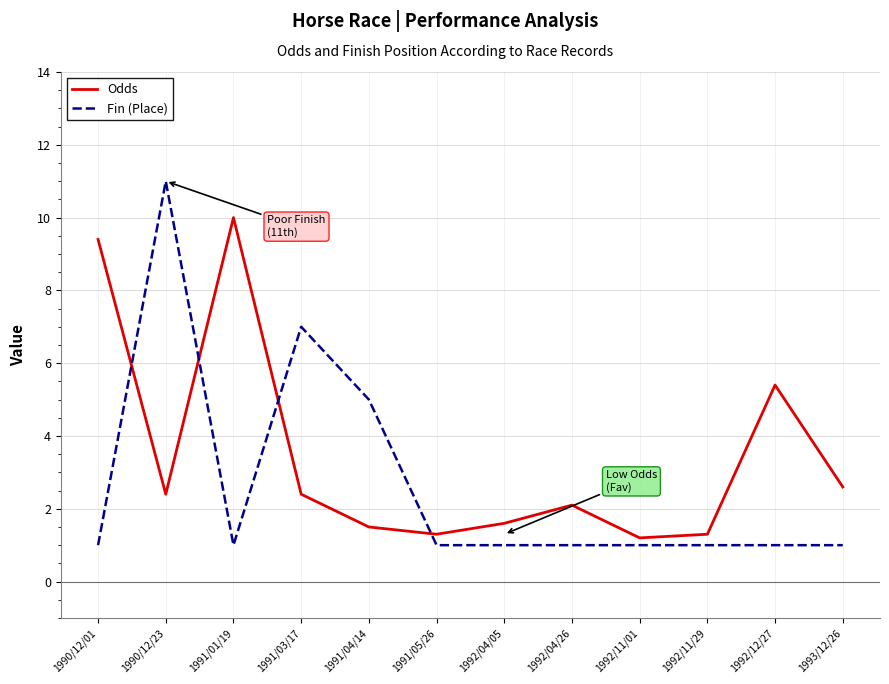

At 1990/12/01, list the series in order from largest to smallest.

Odds, Fin (Place)